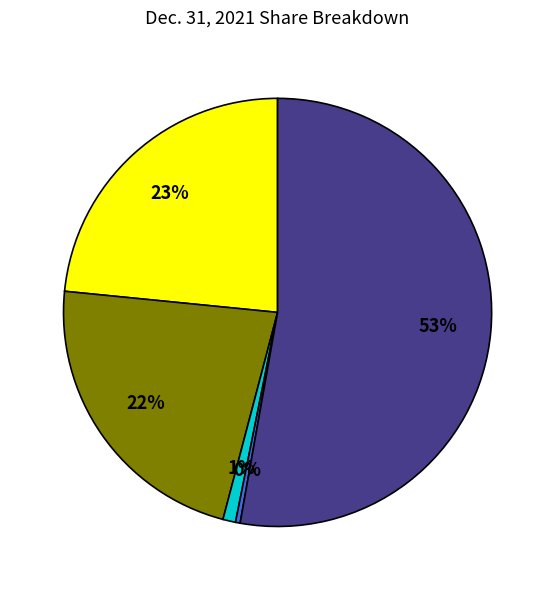

Is there any slice that represents more than half of the pie?

Yes